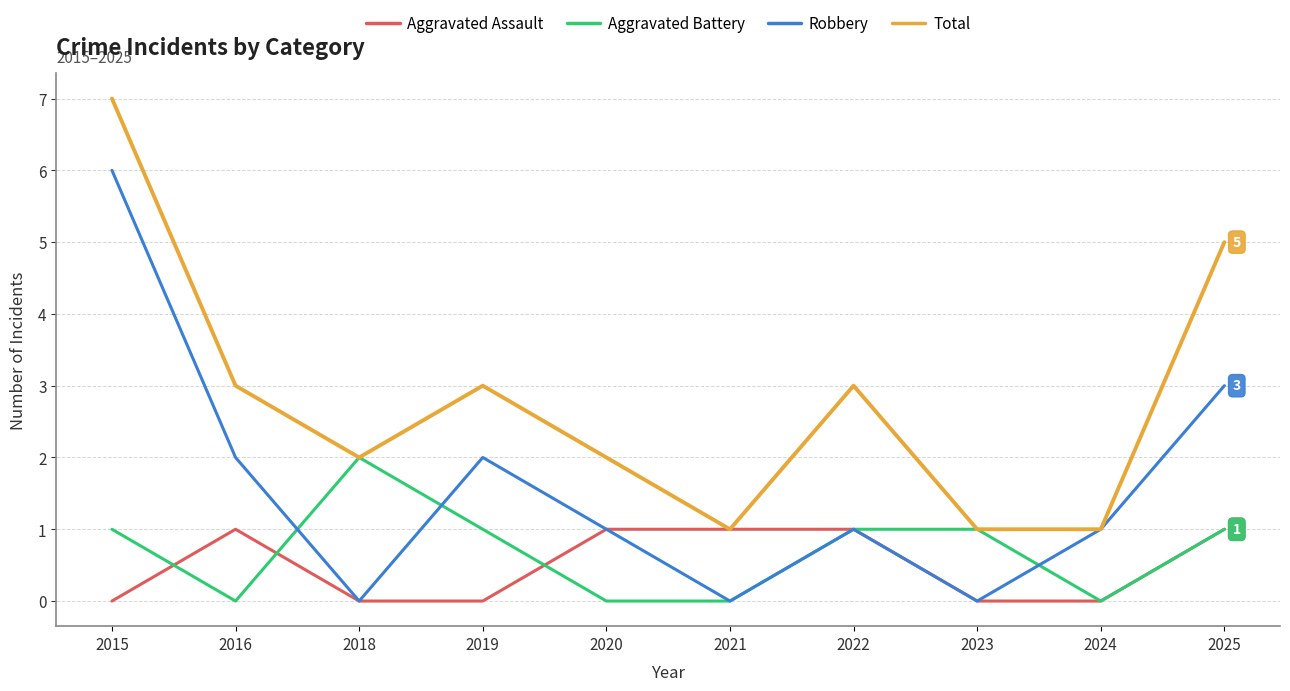

Read the Robbery value at 2025.

3